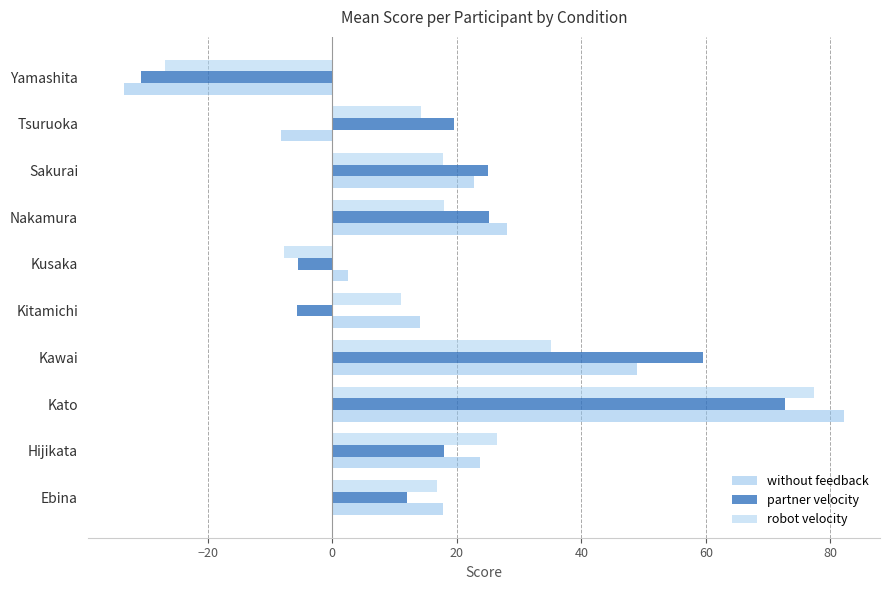

What is the label of the 5th bar from the right?

Kusaka